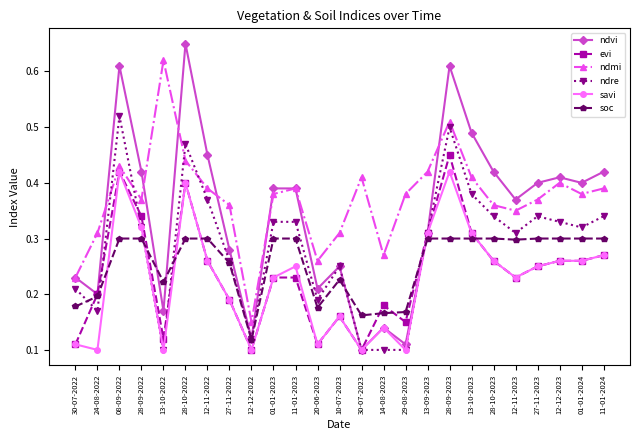

What is the total value across all series at 28-10-2022?

2.7